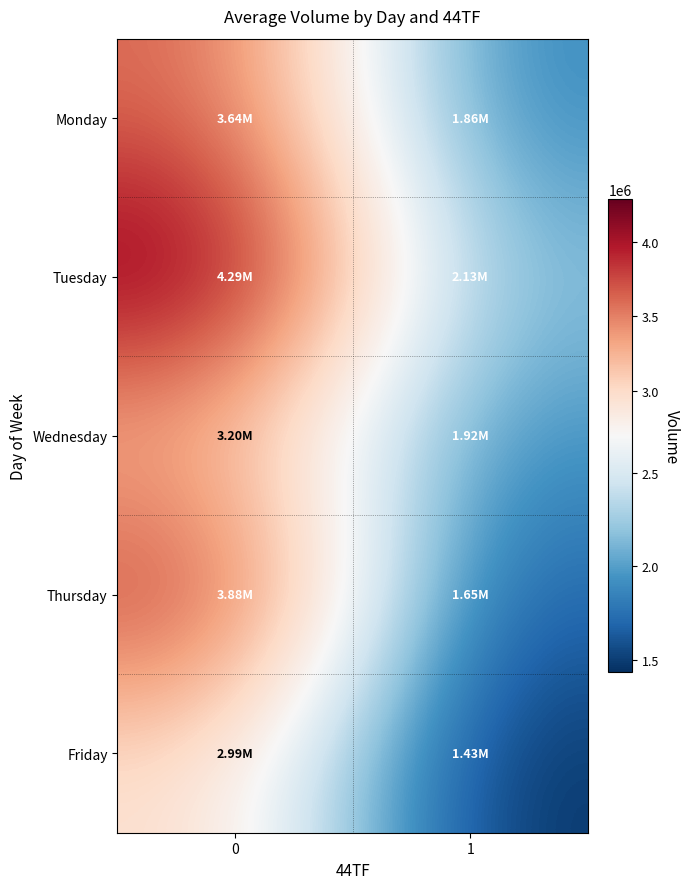

Count the number of categories in the chart.

2